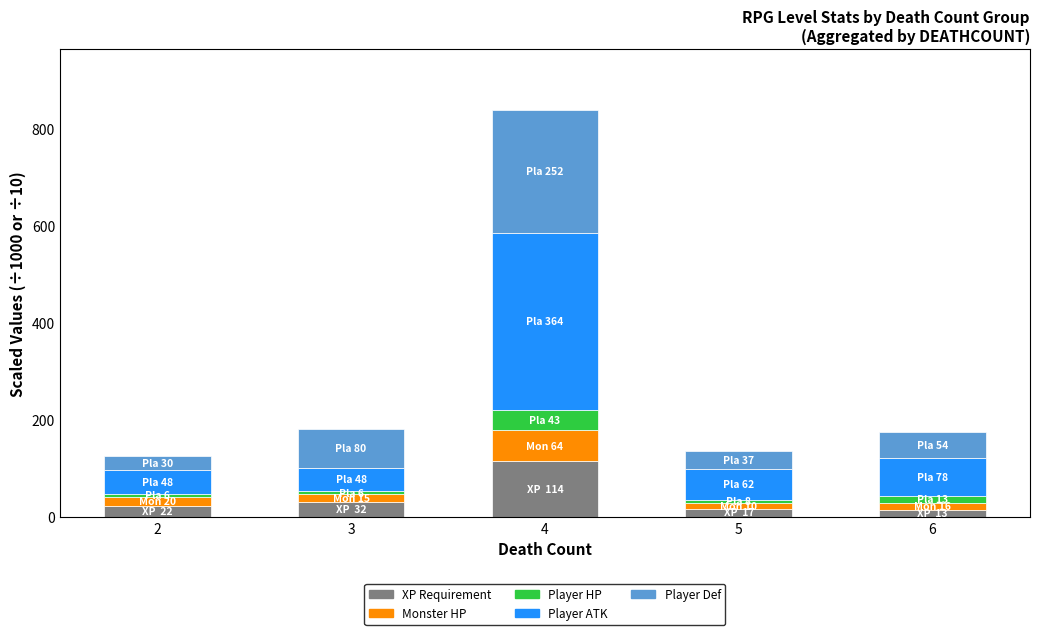

What are all the series names shown in the legend?

XP Requirement, Monster HP, Player HP, Player ATK, Player Def